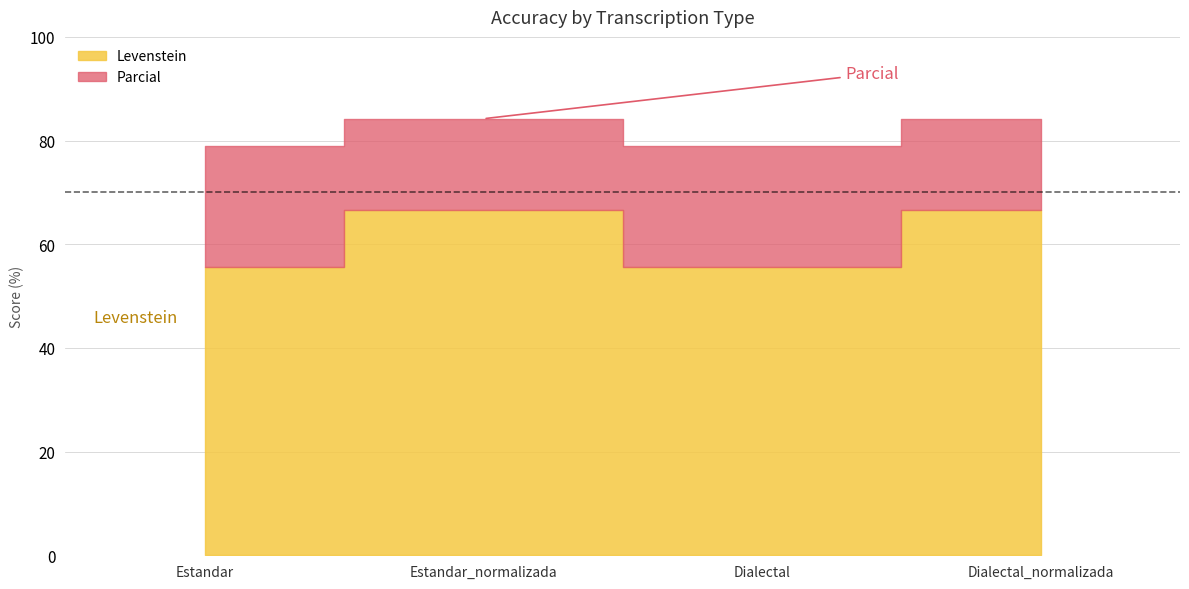

What is the minimum value shown in the chart?

55.6